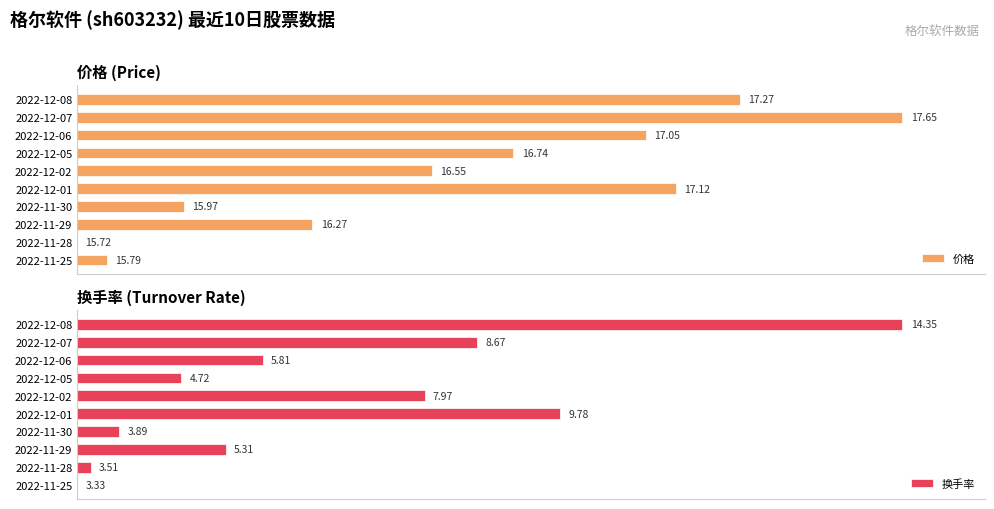

Between 2022-12-02 and 2022-11-28, which is larger?

2022-12-02